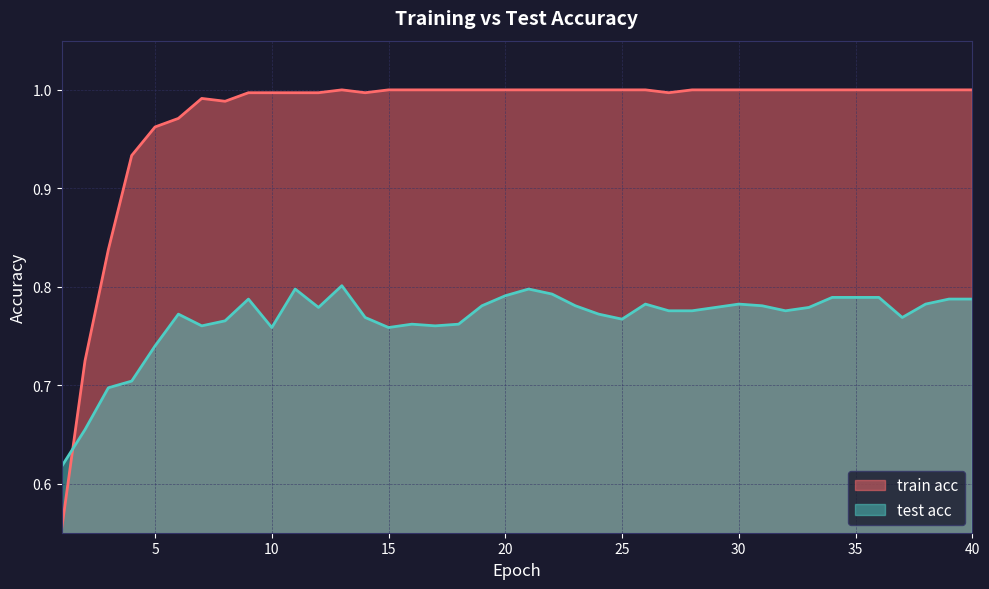

Where is the first local maximum for train acc?

7